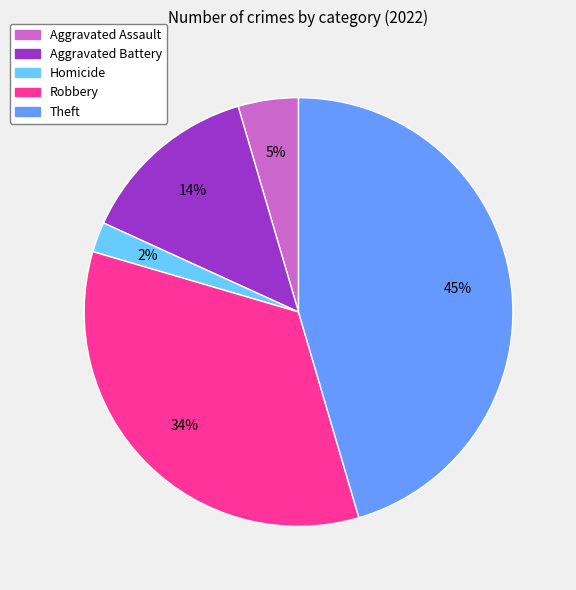

To the nearest percent, what is the average slice percentage?

20%